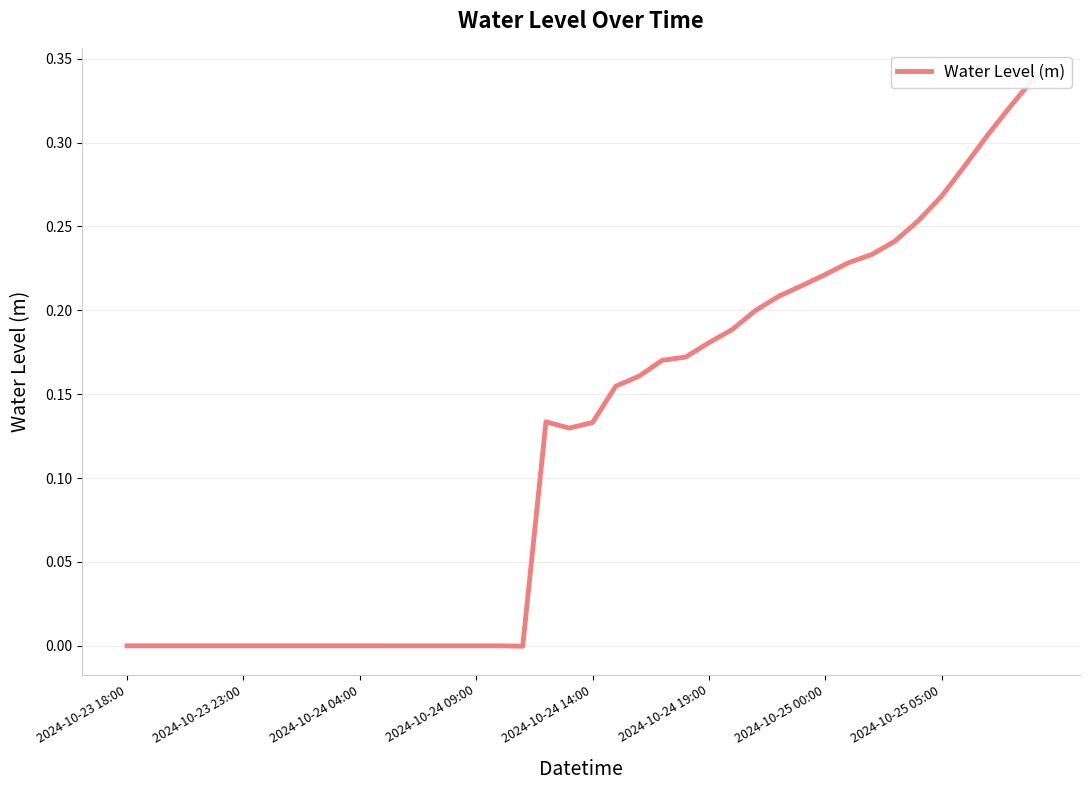

How many lines are shown in the chart?

1